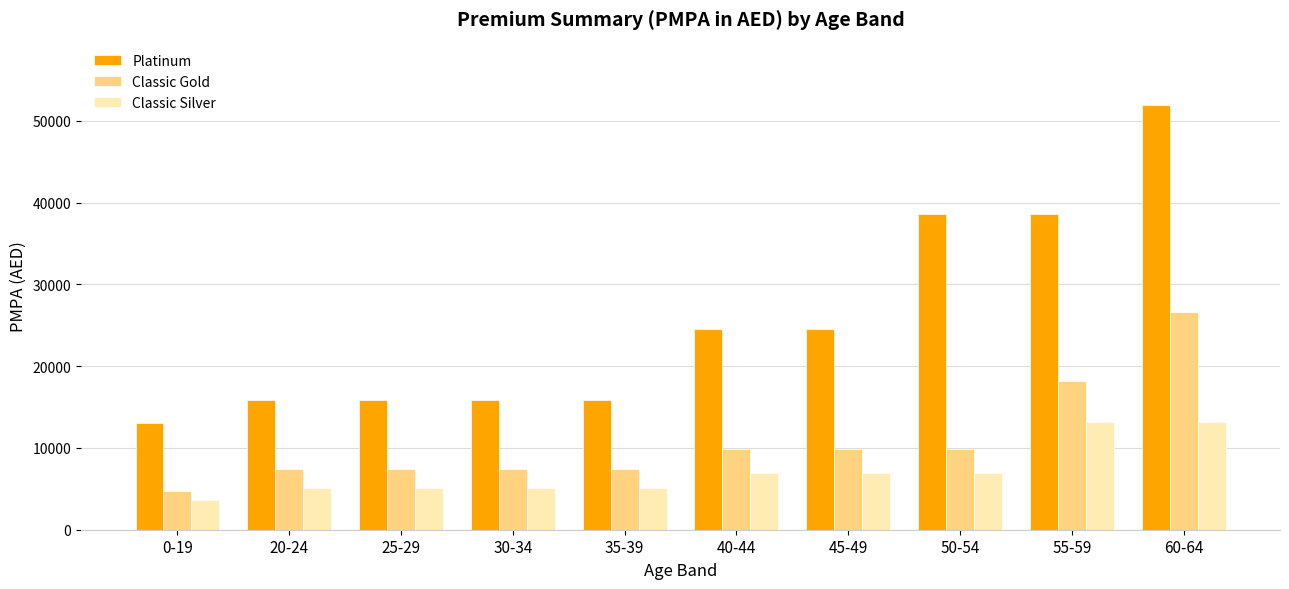

What is the difference between the maximum and minimum values in the Classic Silver series?

9526.5